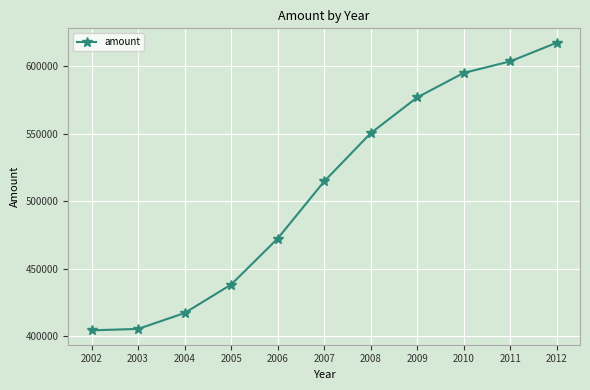

What is the change in value from 2006 to 2010?

+122877